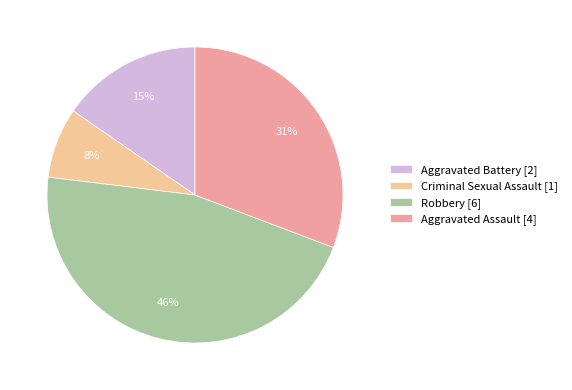

True or false: Aggravated Assault accounts for 31% of the total.

True